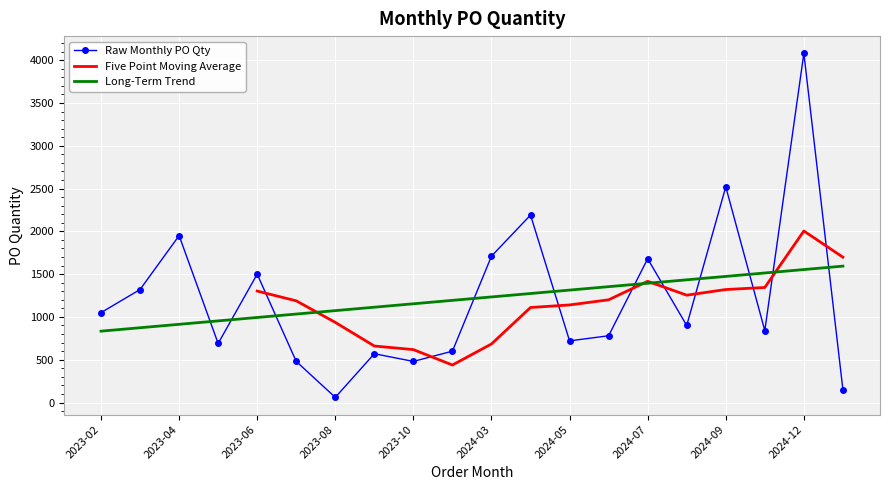

What is the difference between the values at 2024-08 and 2024-05?

180